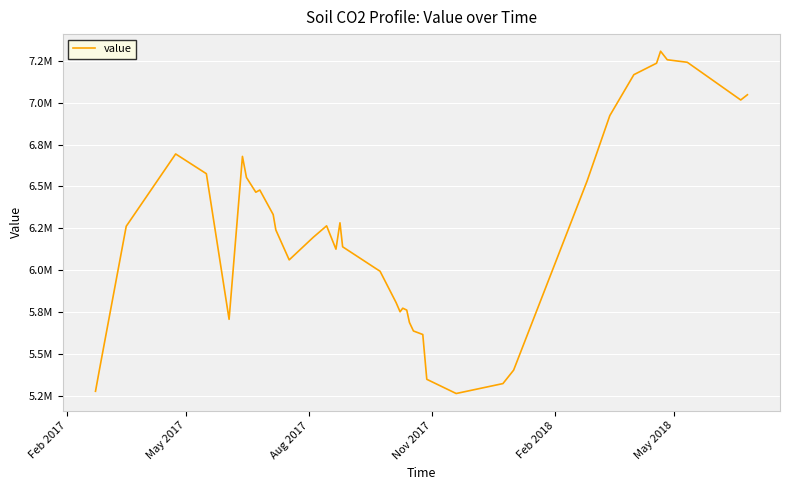

Does the chart display data point markers on the line(s)?

No